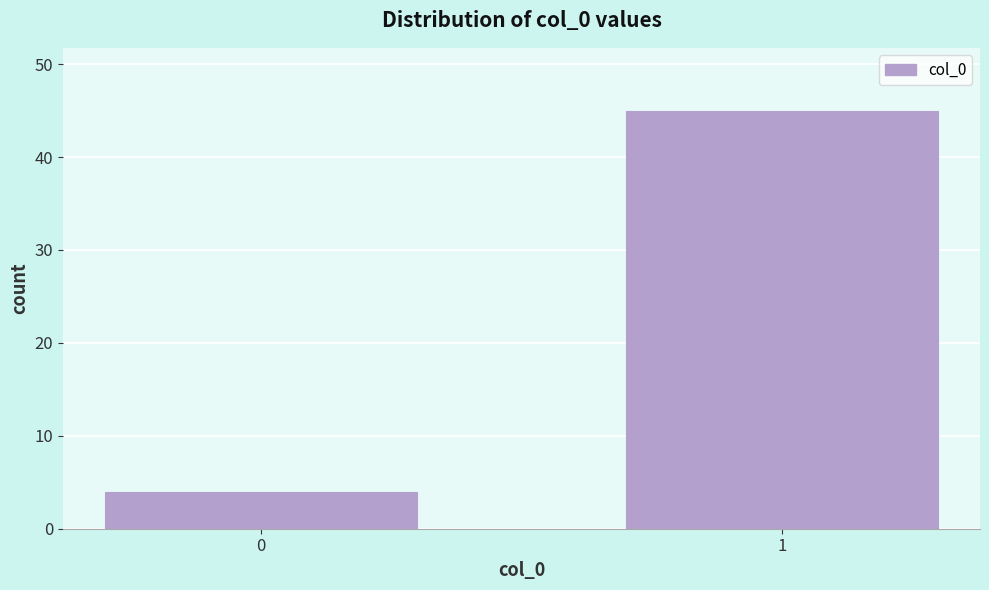

Reading left to right, extract all data points from this chart.

0=4	1=45